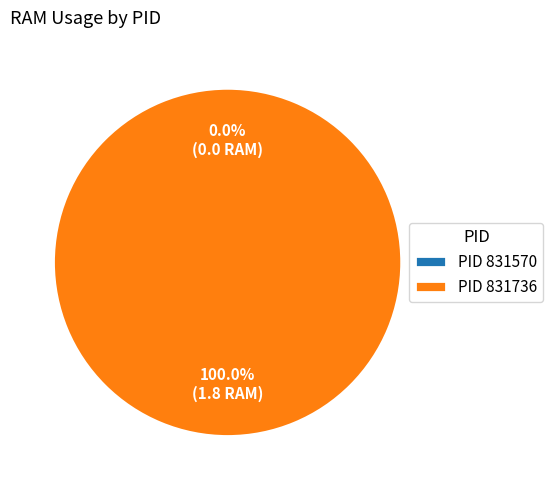

To the nearest percent, what percentage of the pie is 831736?

100%